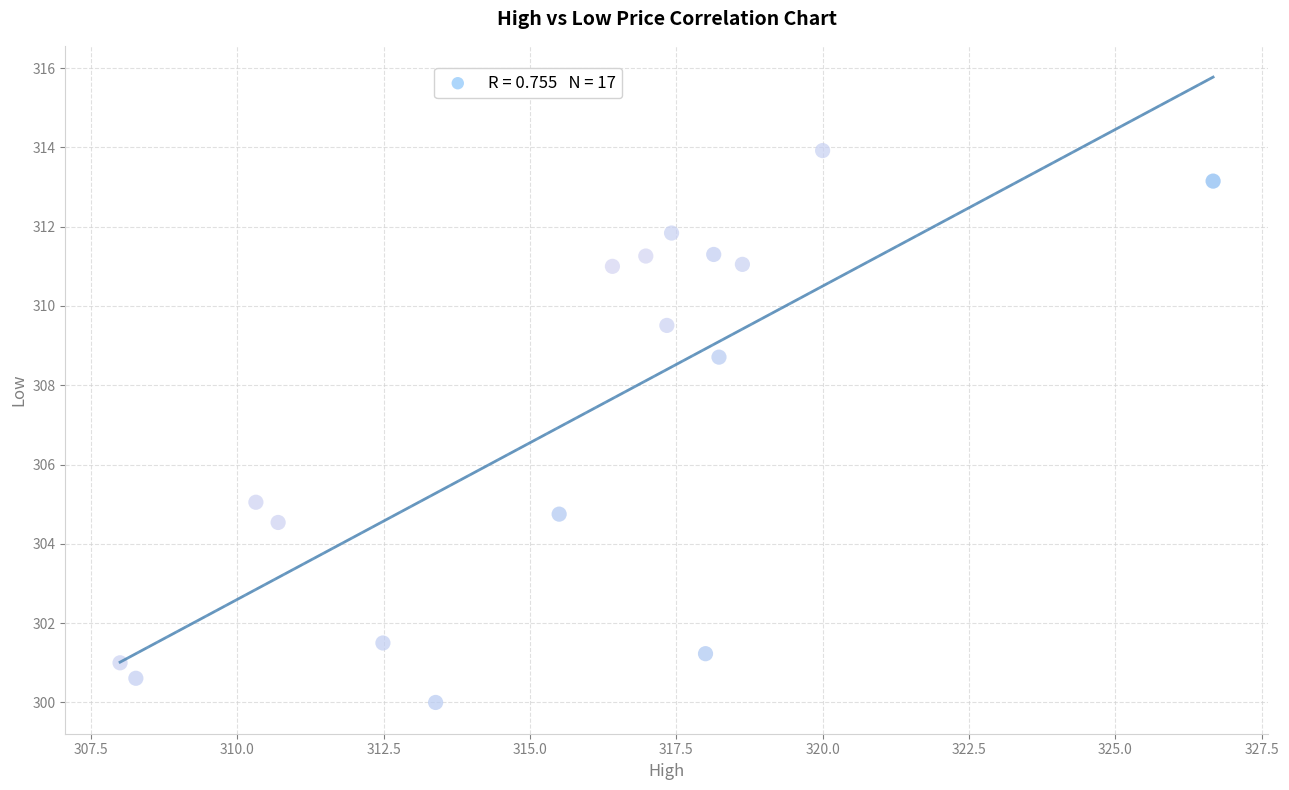

What is the range of Y values (max minus min)?

13.9